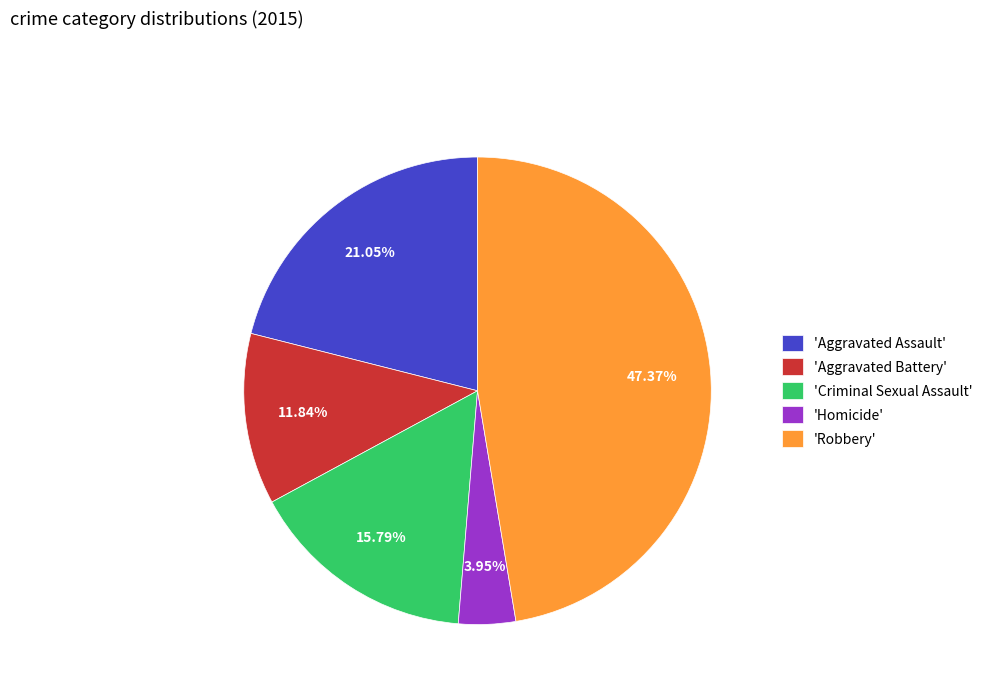

What is the smallest slice in the pie chart?

'Homicide'